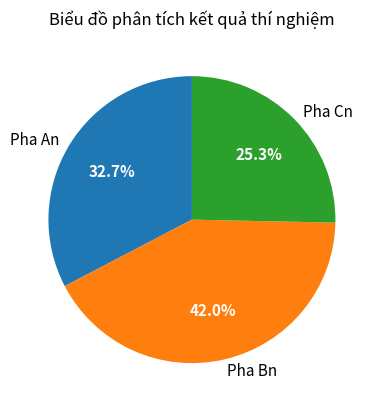

Approximately how many times larger is the value at Pha Cn compared to Pha An?

0.8